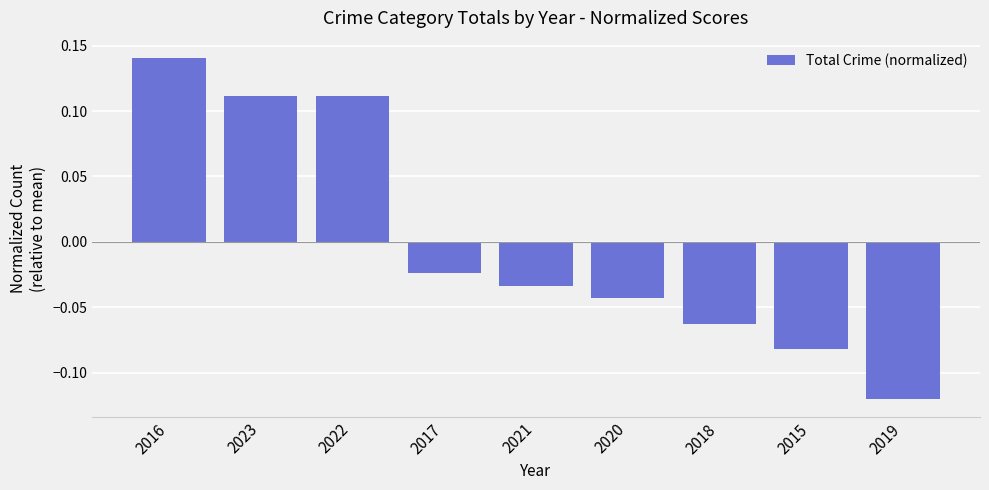

Which label corresponds to the smallest value in the chart?

2019